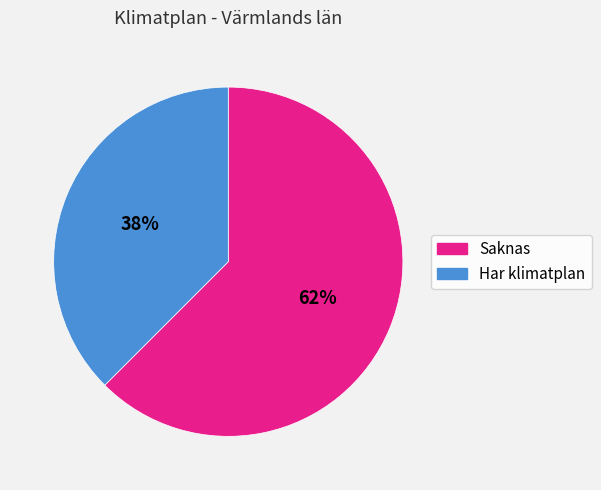

To the nearest percent, what percentage of the pie is Har klimatplan?

38%